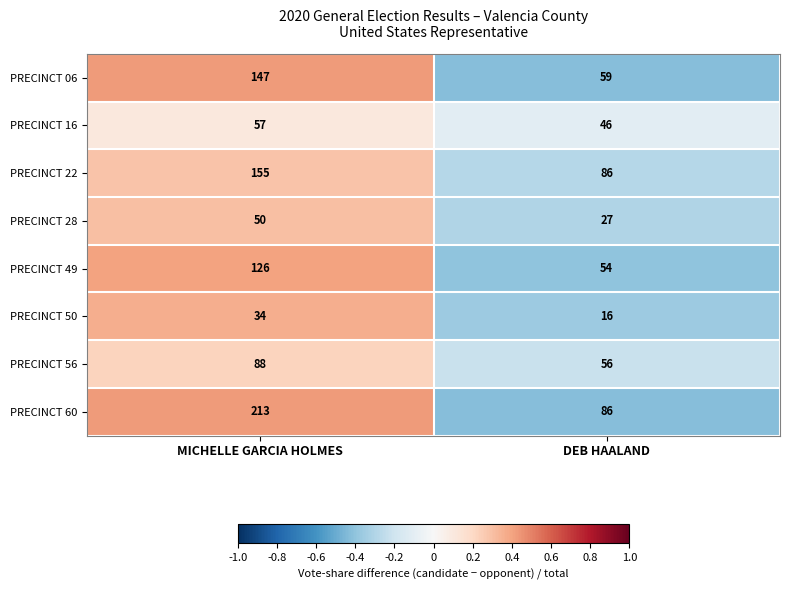

At which category is the sum across all series the highest?

MICHELLE GARCIA HOLMES